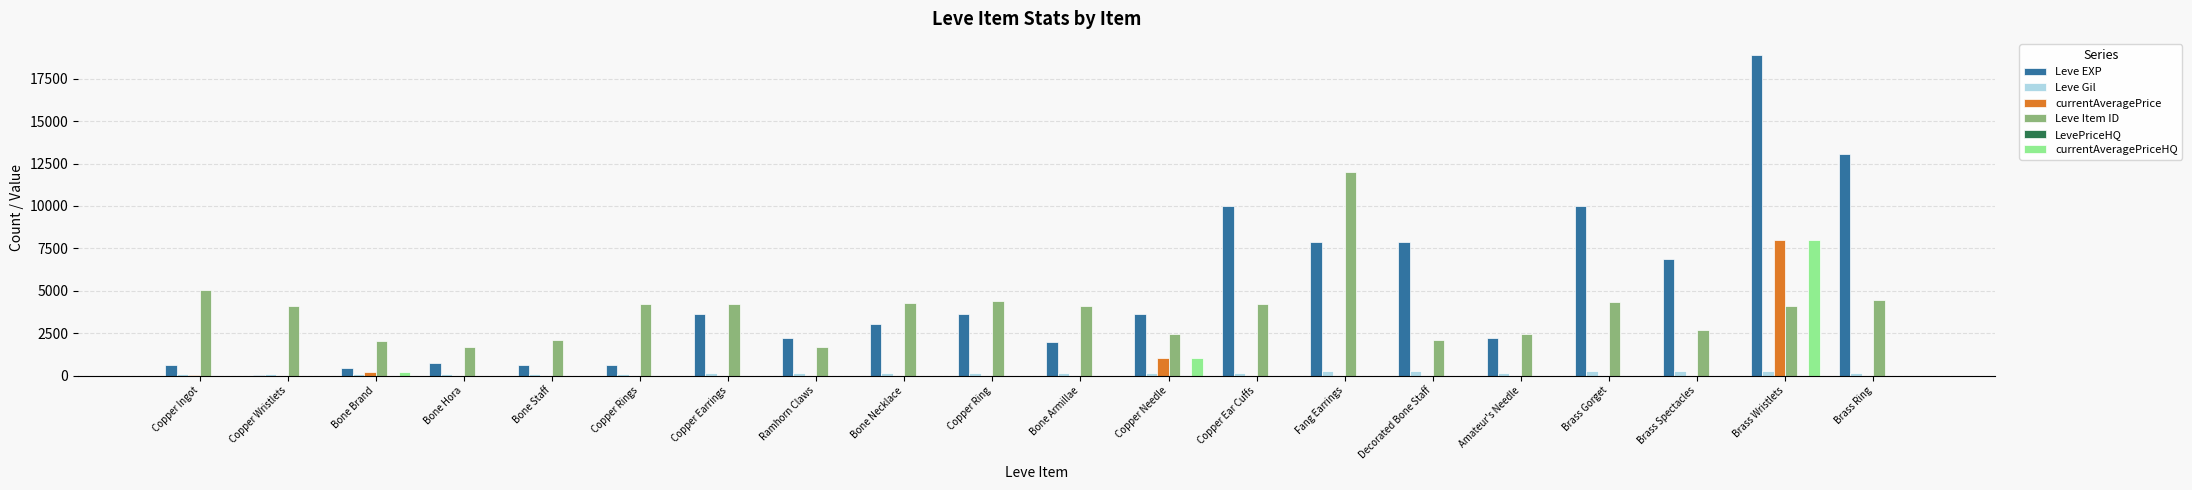

What is the average value of the Leve Gil series?

172